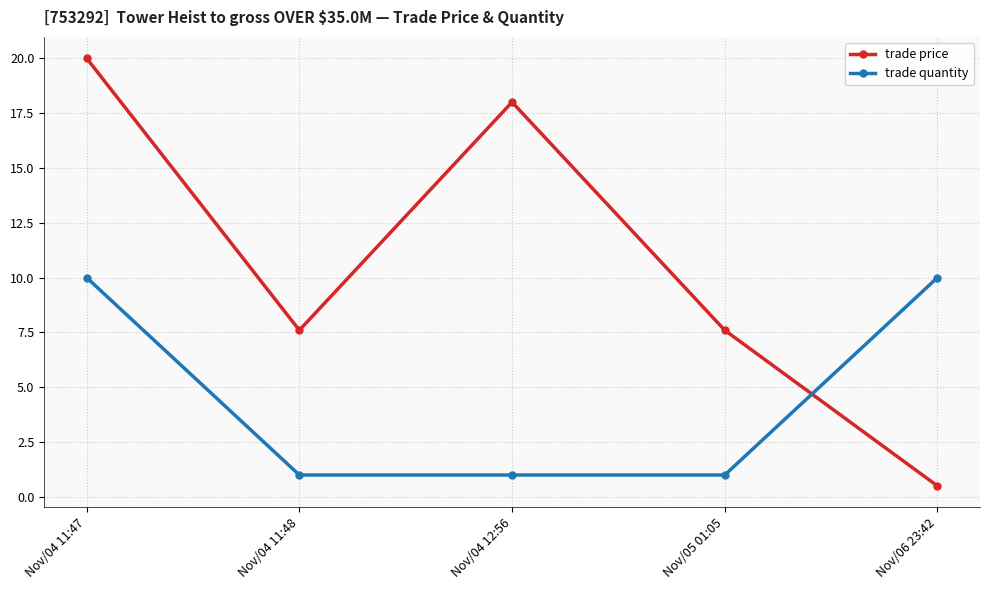

True or false: trade quantity has more than 2 points higher than both neighbors.

False